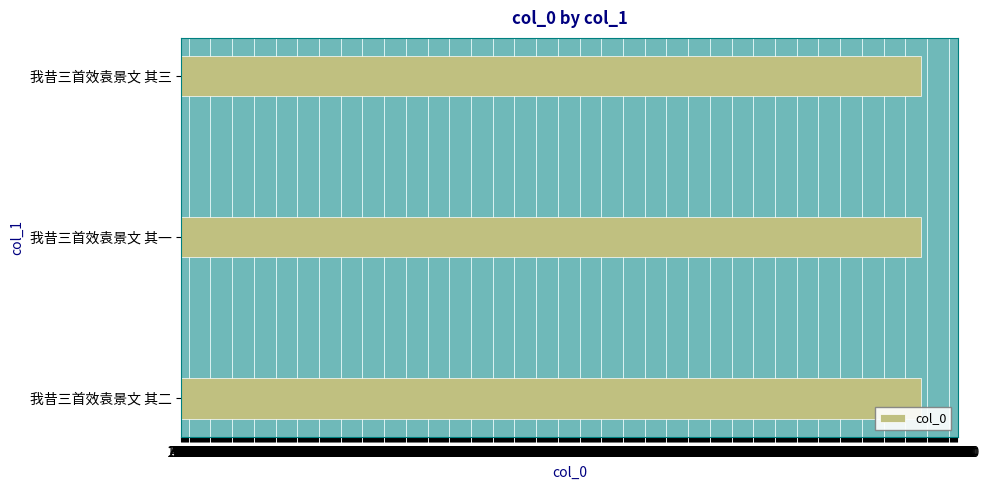

What is the sum of the values at 我昔三首效袁景文 其一 and 我昔三首效袁景文 其三?

1411076